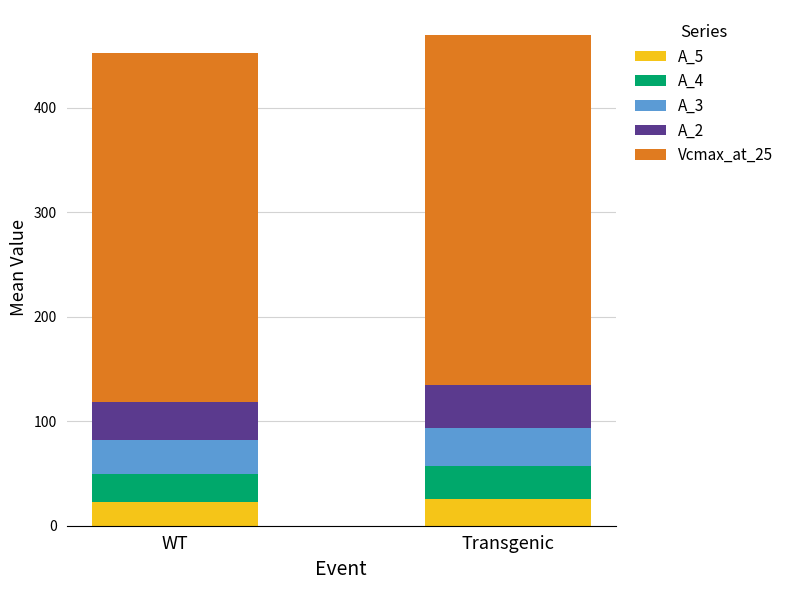

How many categories are shown in the chart?

2